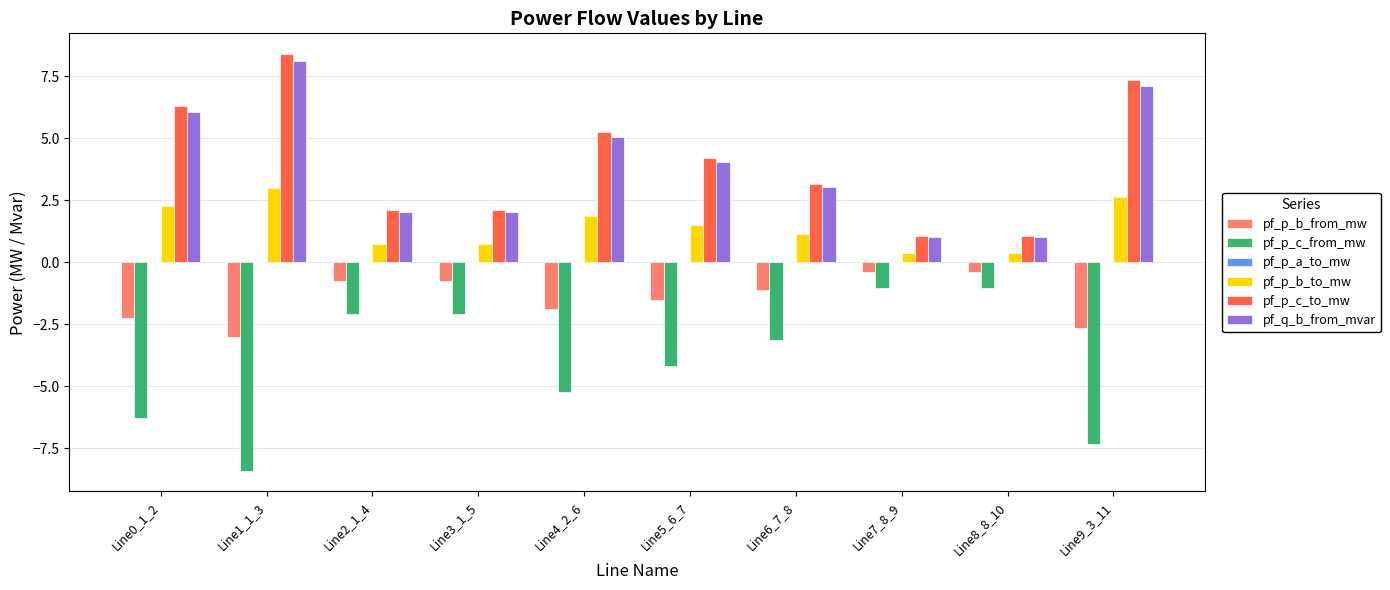

What is the sum of all pf_p_c_from_mw values?

-40.9